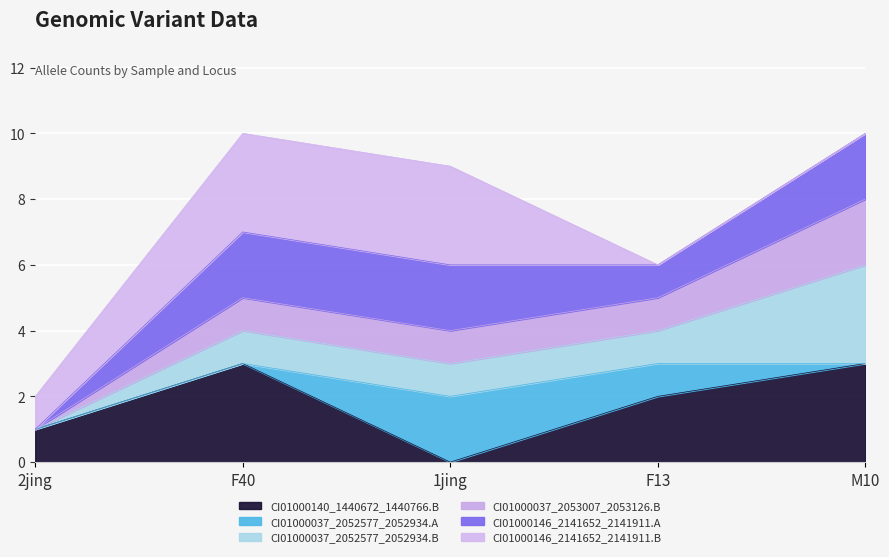

In CI01000140_1440672_1440766.B, how many points are higher than both neighbors (excluding endpoints)?

1